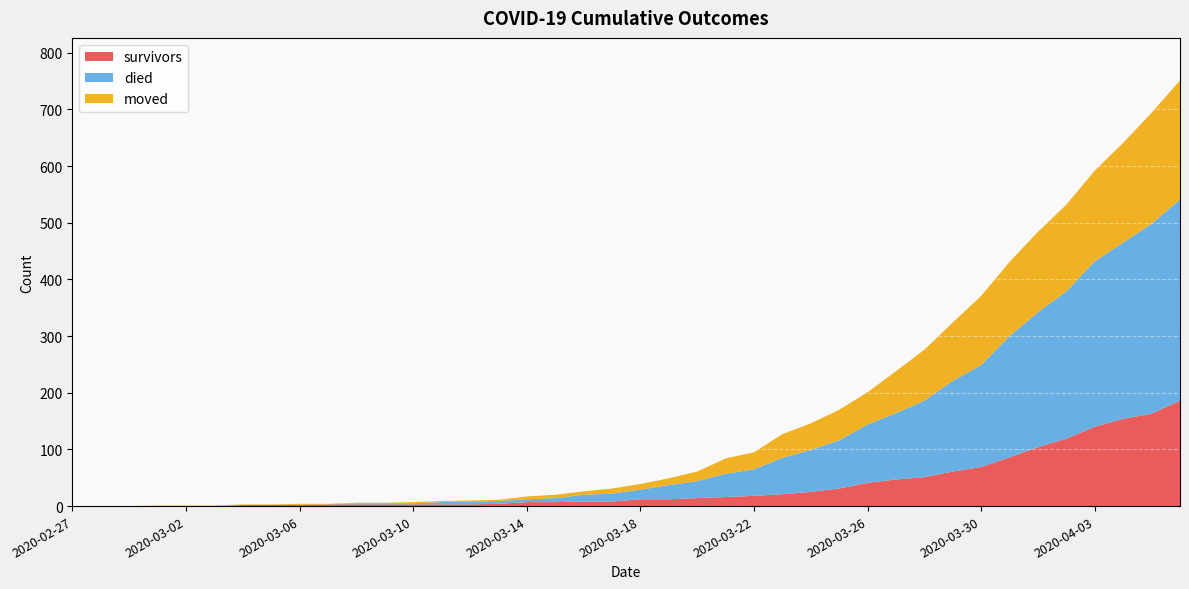

Reading left to right, transcribe all the data shown in this chart.

survivors: 0	0	0	0	0	0	2	2	2	3	3	3	3	3	3	4	7	7	8	8	12	12	14	16	18	21	25	31	41	47	51	61	69	86	104	119	140	154	163	186
died: 0	0	0	0	0	0	0	0	0	0	2	2	2	4	5	5	5	7	12	14	17	25	30	41	47	64	74	85	103	117	135	160	180	214	238	260	292	311	335	355
moved: 0	0	0	1	1	1	1	1	2	1	1	1	2	2	2	2	5	6	6	9	10	12	17	27	30	42	47	54	57	74	90	103	122	131	142	153	160	176	196	210